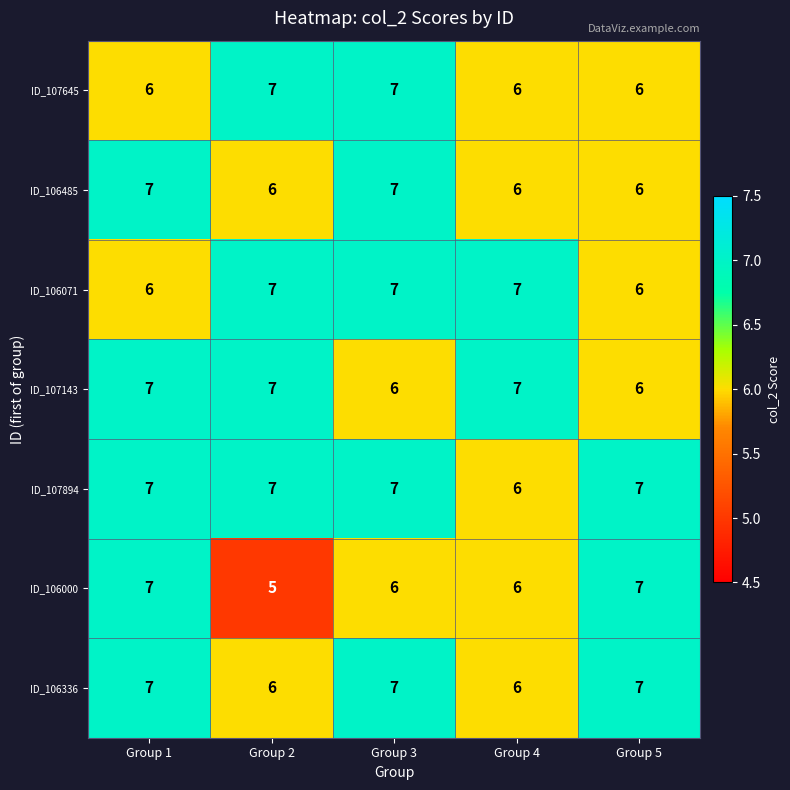

What is the approximate value of ID_106336 at Group 2?

6